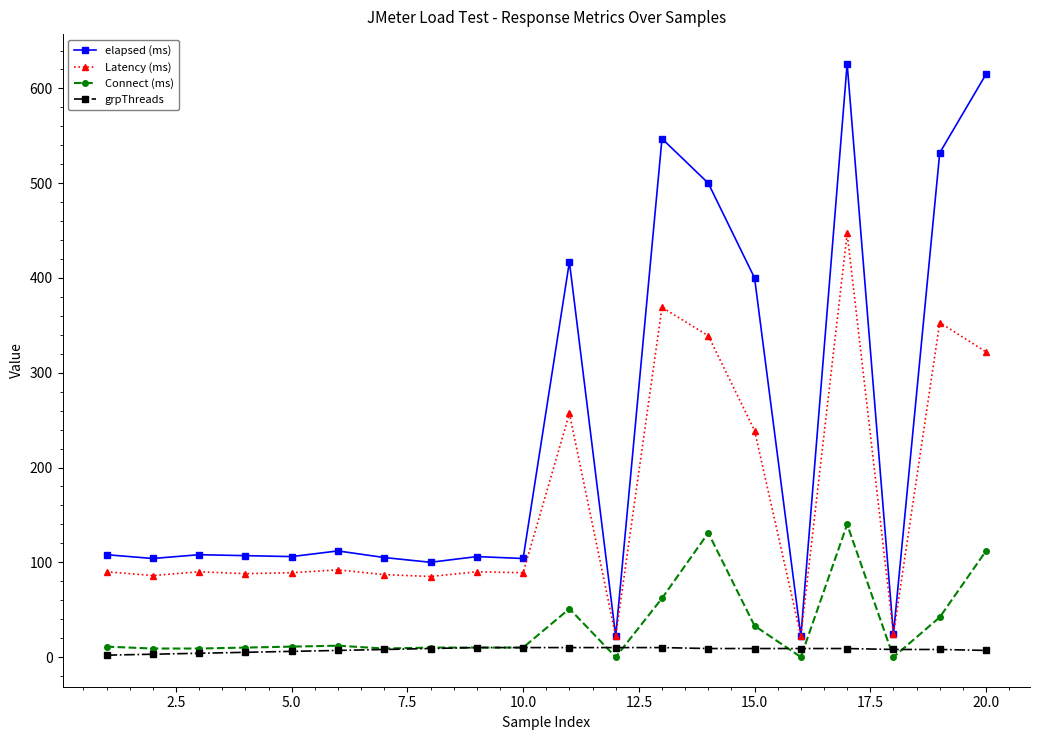

What is the sum of all Latency (ms) values?

3280